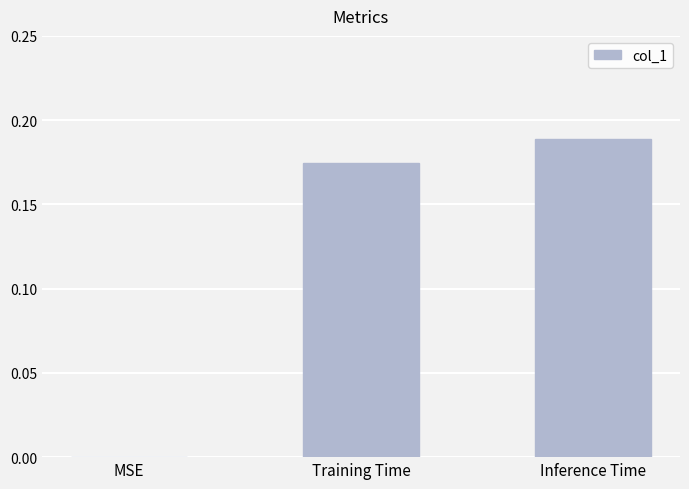

How many values exceed 0?

2